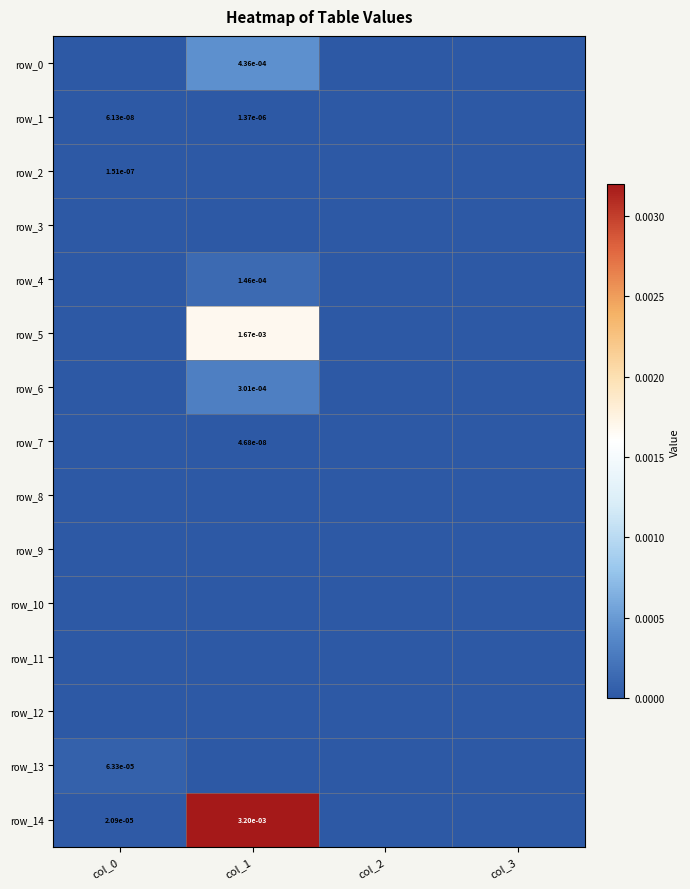

At which category is the sum across all series the highest?

col_1